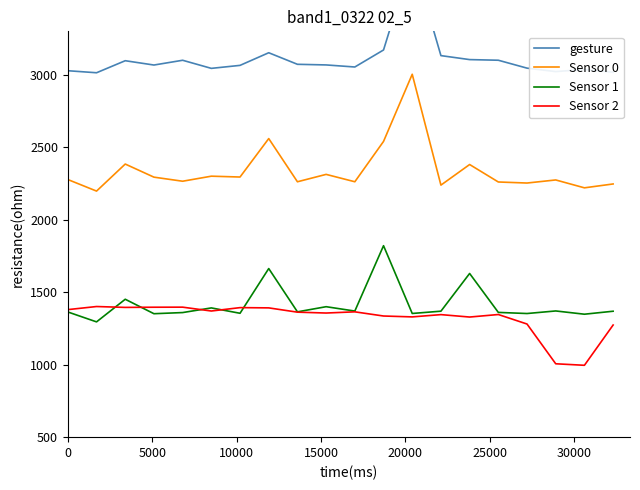

What value does the Sensor 2 series have at 17?

1006.3